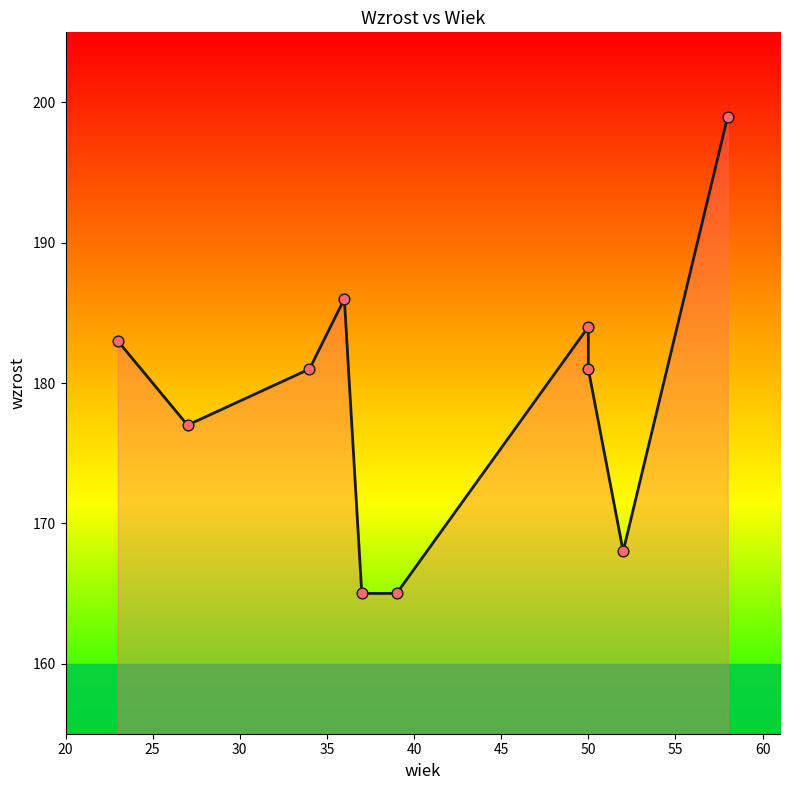

Is the value of wzrost data points at 45 greater than the value of wzrost at 25?

No